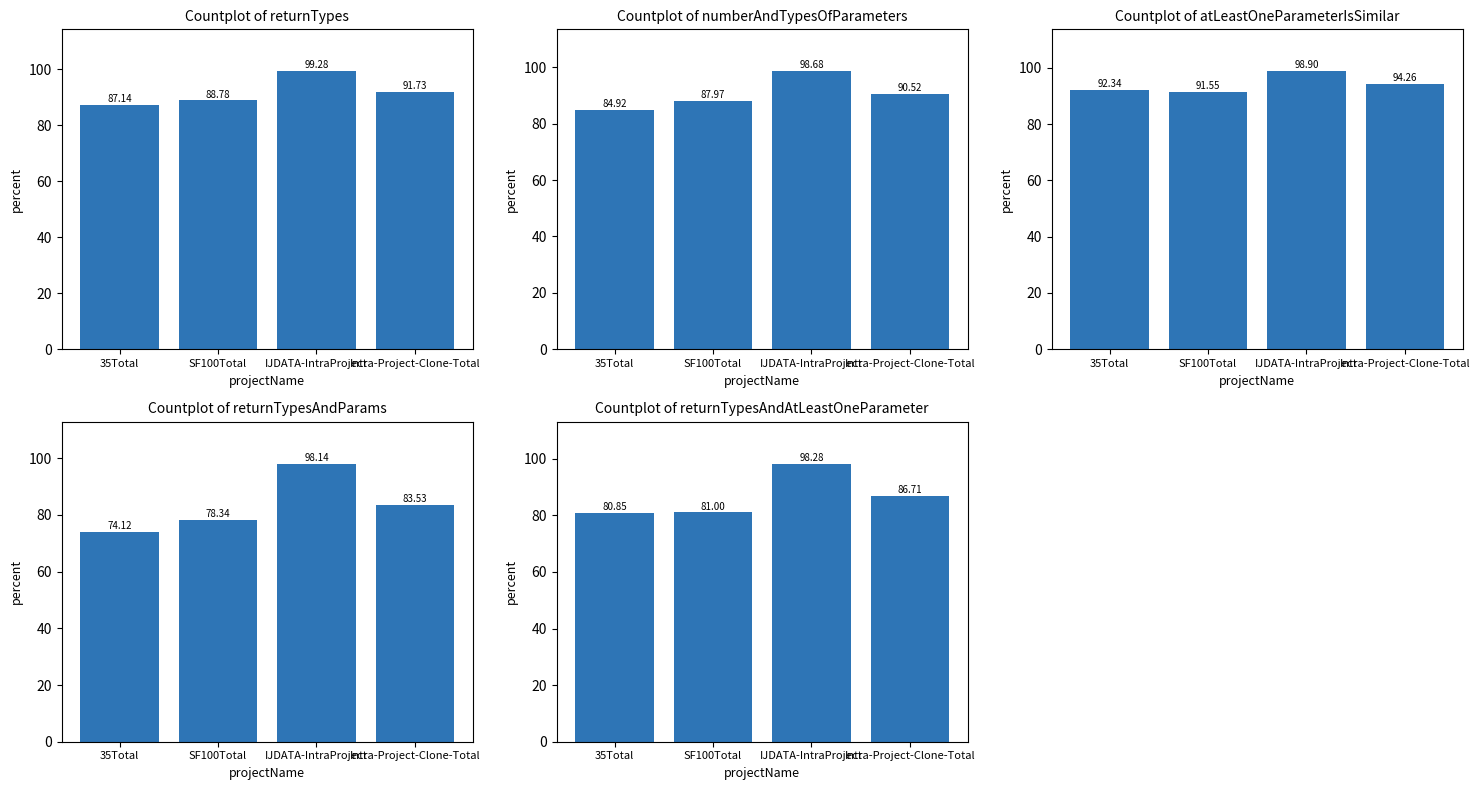

At SF100Total, list the series in order from largest to smallest.

atLeastOneParameterIsSimilar, returnTypesAreSimilar, numberAndTypesOfParametersAreSimilar, returnTypesAndAtLeastOneParameterAreSimilar, returnTypesAndParametersAreSimilar